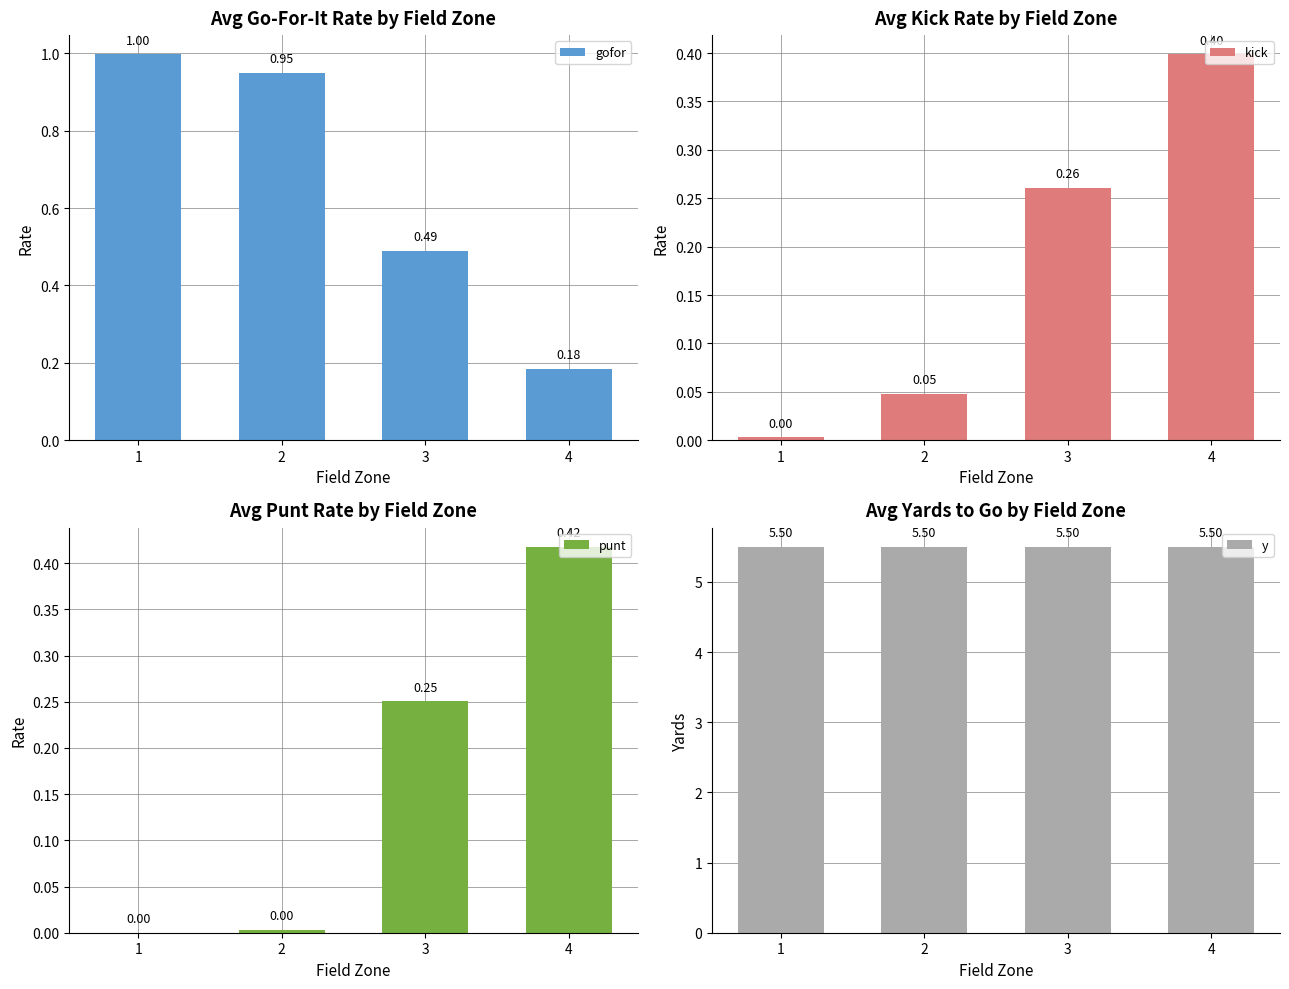

Reading right to left, transcribe all the data shown in this chart.

gofor: 0.2	0.5	0.9	1.0
kick: 0.4	0.3	0.0	0.0
punt: 0.4	0.3	0.0	0.0
y: 5.5	5.5	5.5	5.5